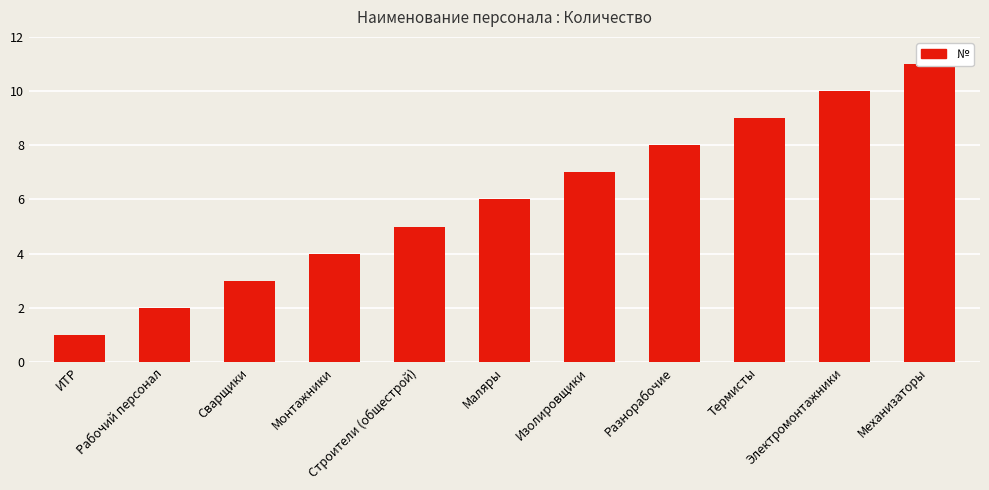

What is the label of the 3rd bar from the left?

Сварщики